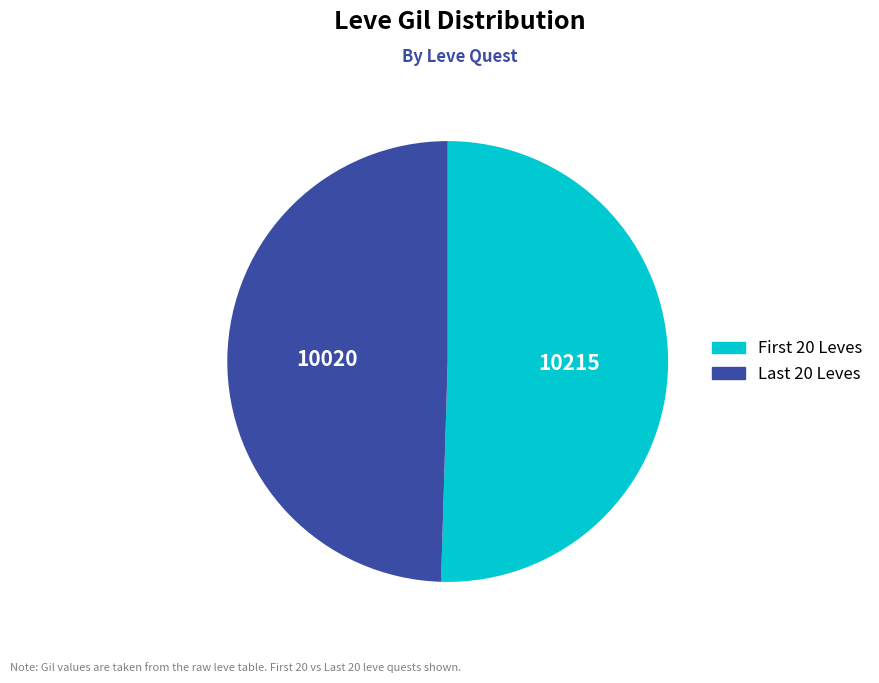

How many segments does this pie chart have?

2